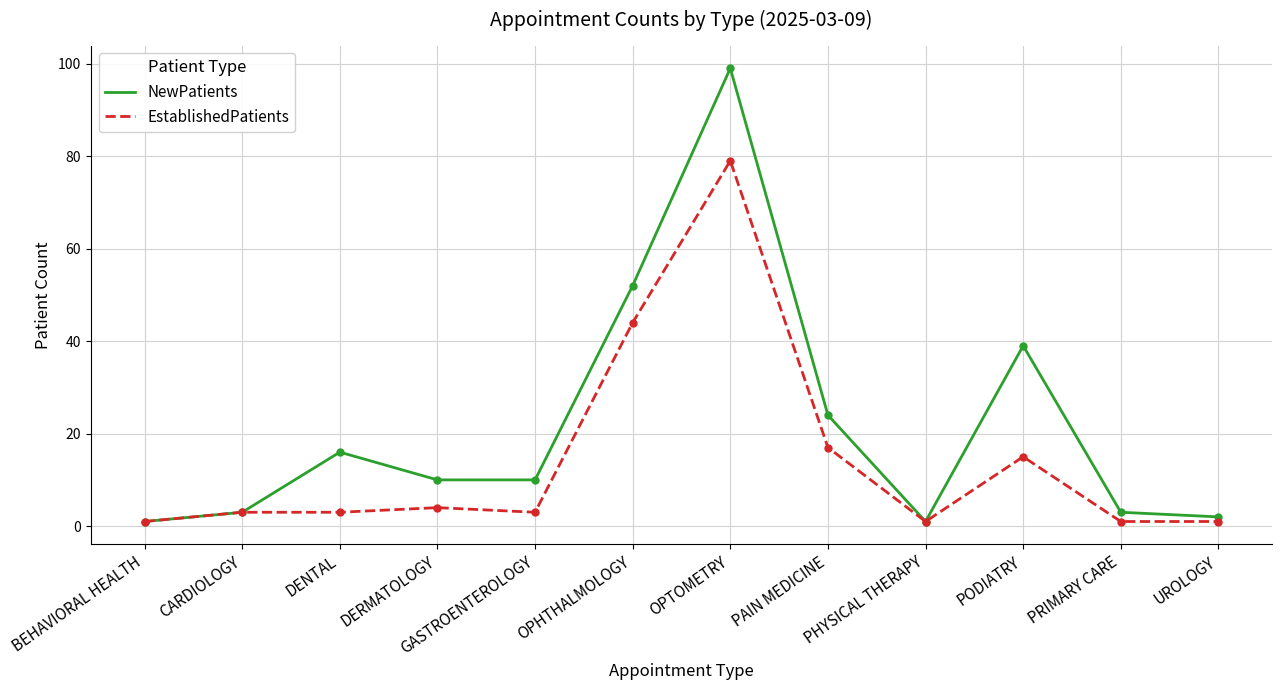

What position from the left is UROLOGY?

12